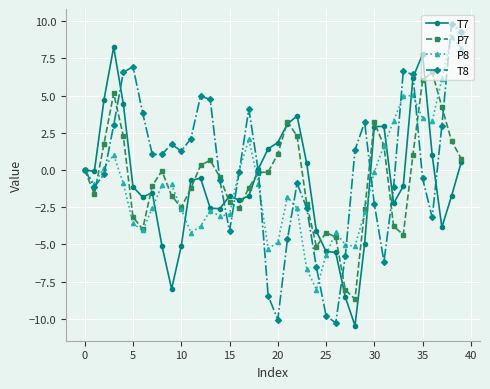

What is the value of the T7 point at the 16th from the left?

-1.8